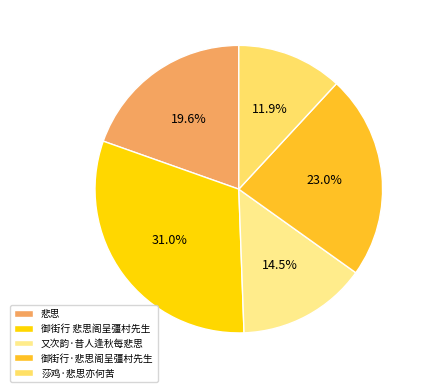

To the nearest percent, what is the combined percentage of 悲思 and 御街行·悲思阁呈彊村先生?

43%